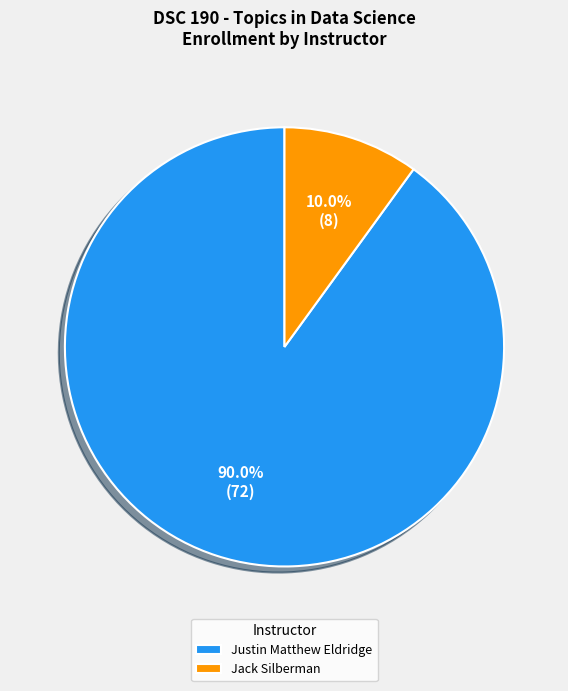

How many segments does this pie chart have?

2